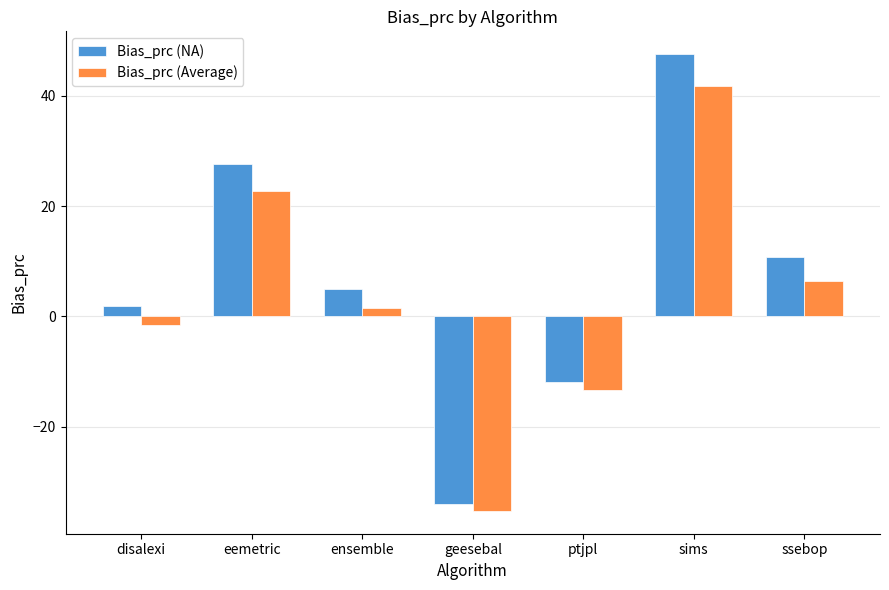

Which series has the largest range (max minus min)?

Bias_prc (NA)